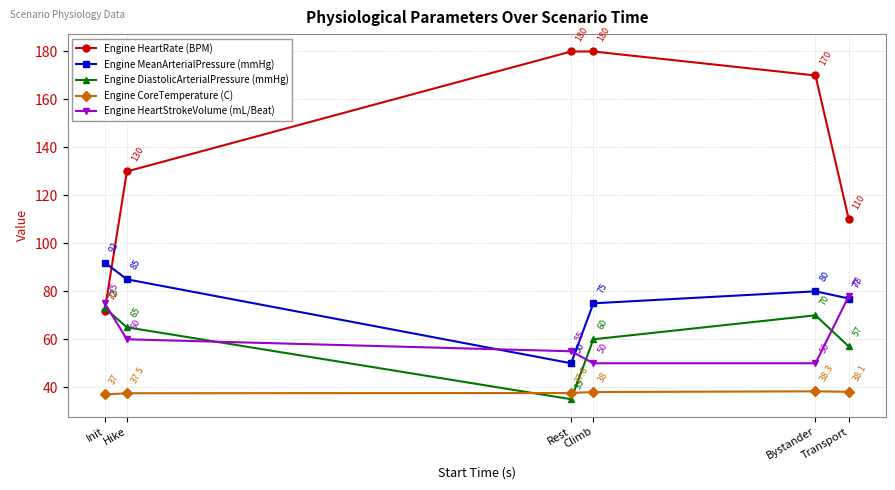

What is the difference between the maximum and minimum values in the Engine HeartRate (BPM) series?

108.0